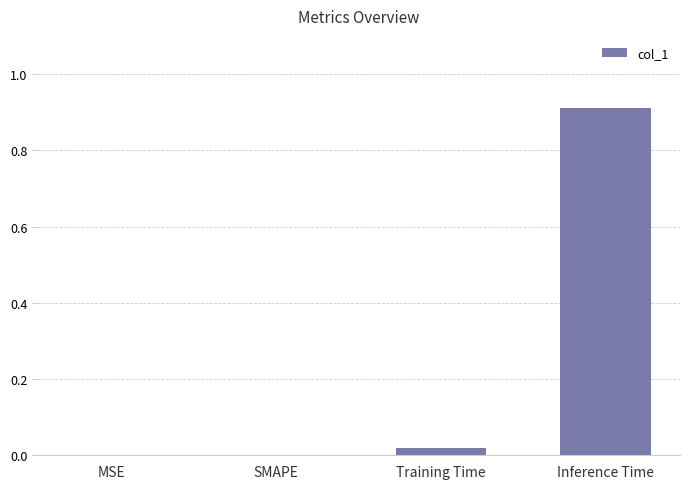

How many series are shown in this chart?

1